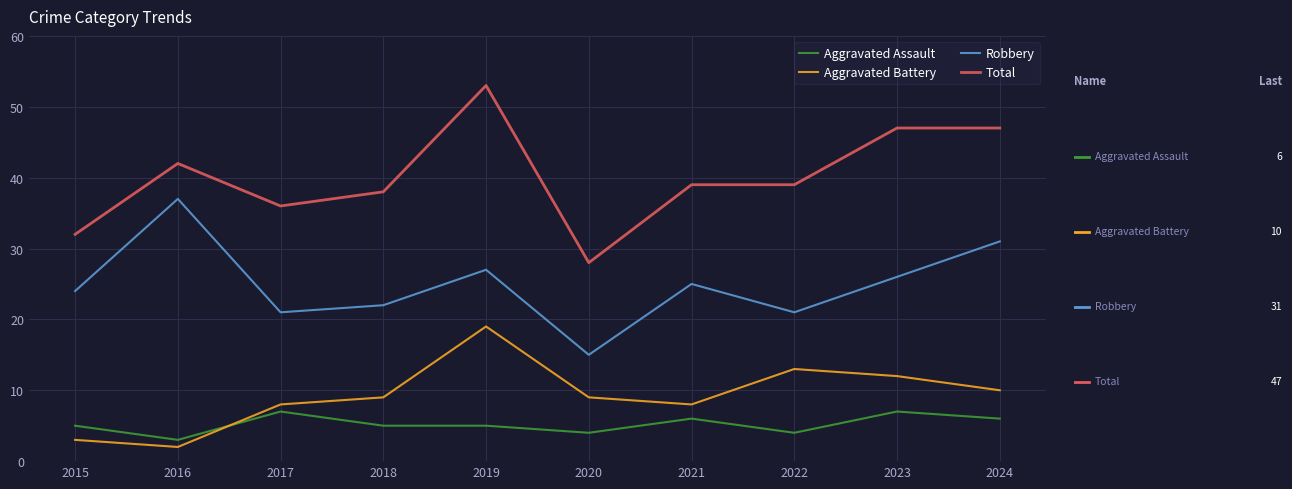

Which series changed the most between 2015 and 2016?

Robbery